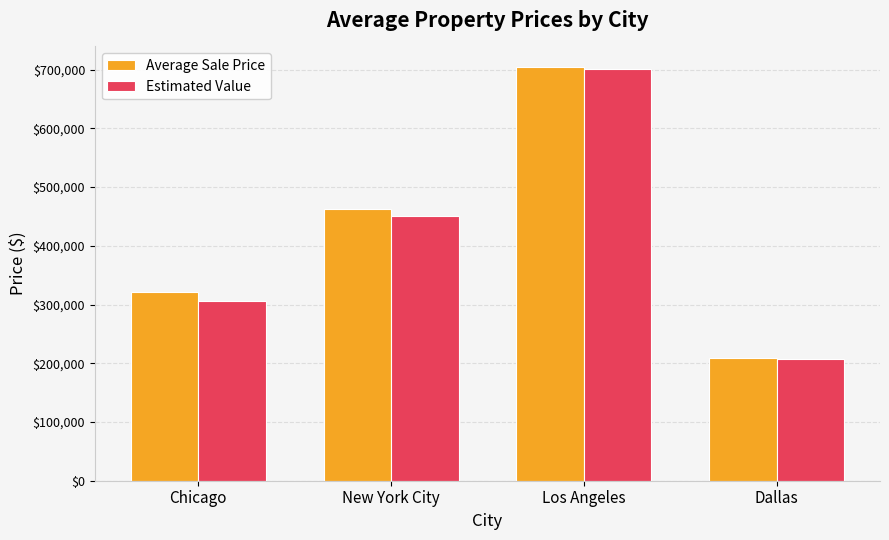

Reading left to right, list all the values displayed in this chart.

Average Sale Price: Chicago=321974.1	New York City=462108.0	Los Angeles=704278.5	Dallas=208602.4
Estimated Value: Chicago=306543.2	New York City=449983.4	Los Angeles=701050.9	Dallas=206710.7